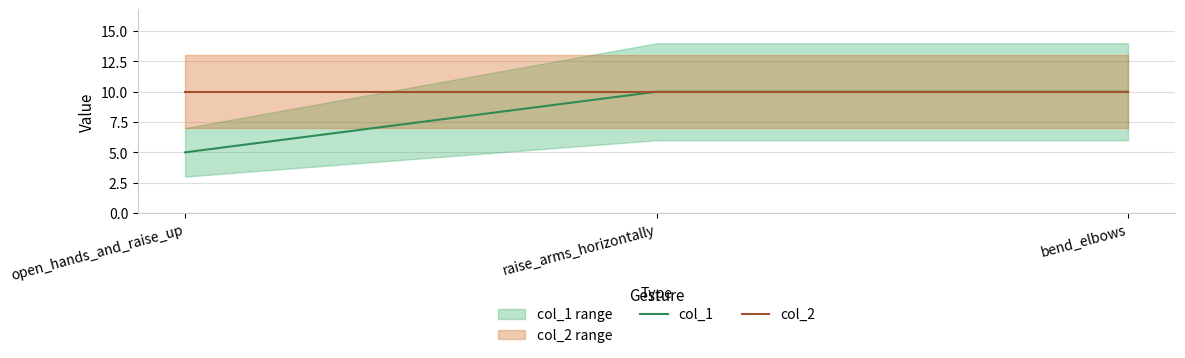

At which category is the sum across all series the highest?

raise_arms_horizontally